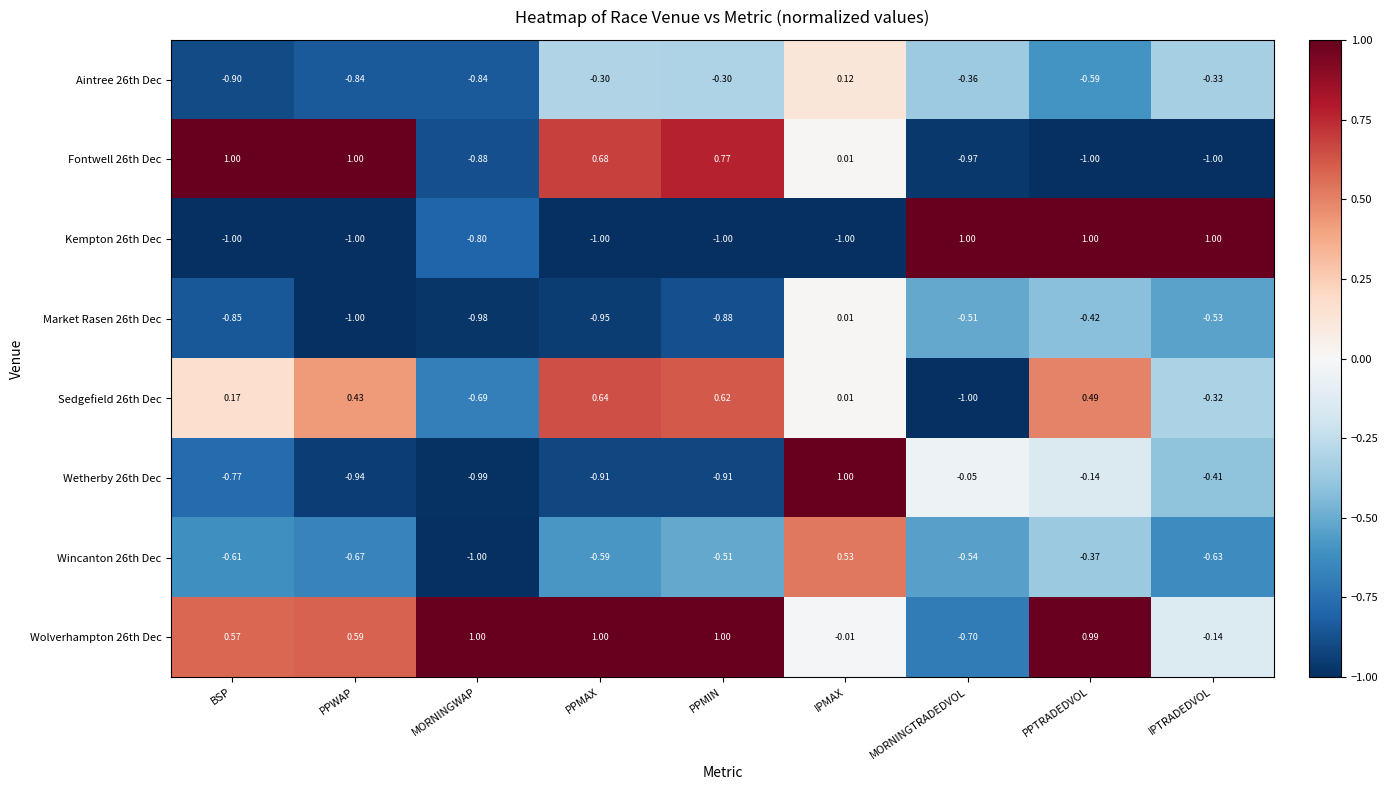

Rank the series at IPTRADEDVOL from lowest to highest value.

Fontwell 26th Dec, Wincanton 26th Dec, Market Rasen 26th Dec, Wetherby 26th Dec, Aintree 26th Dec, Sedgefield 26th Dec, Wolverhampton 26th Dec, Kempton 26th Dec